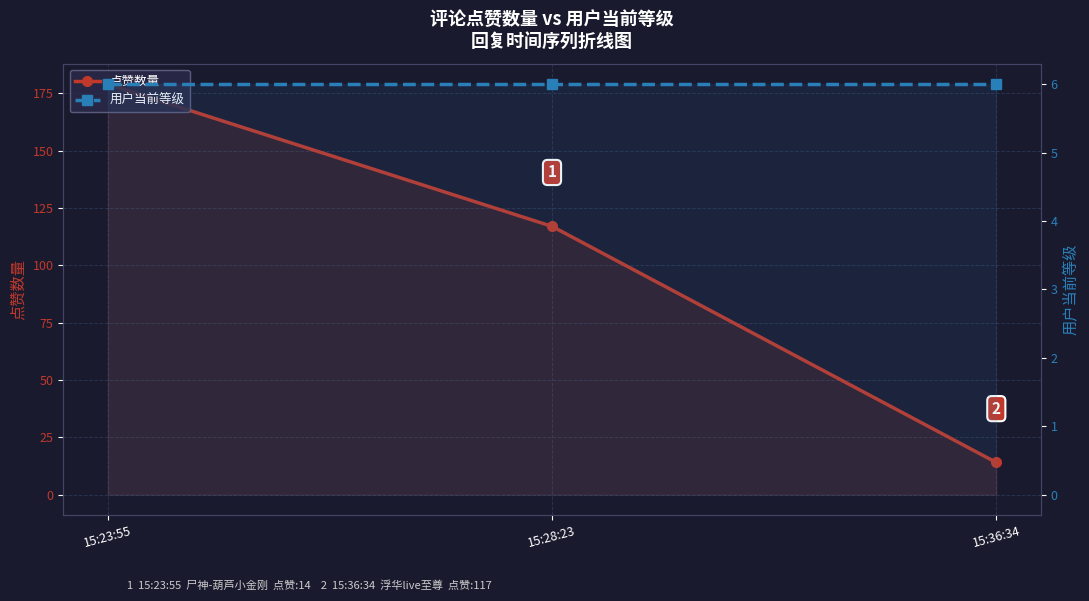

Count the 点赞数量 values in the range 14 to 179.

3